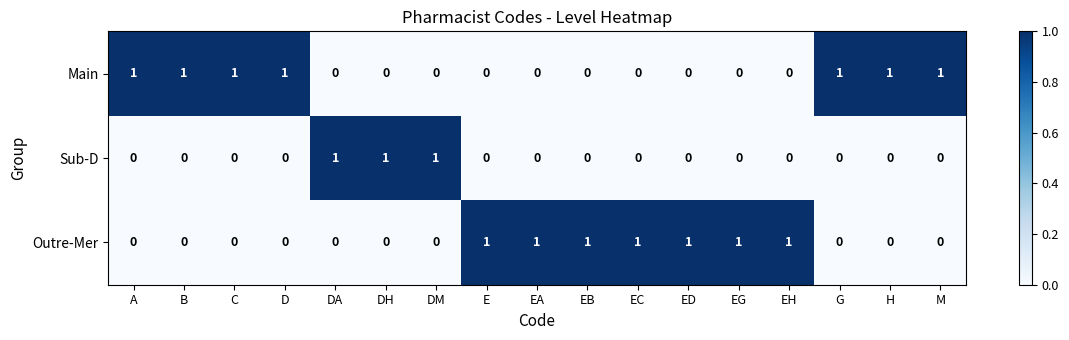

The value of Outre-Mer at B is 0. True or false?

True